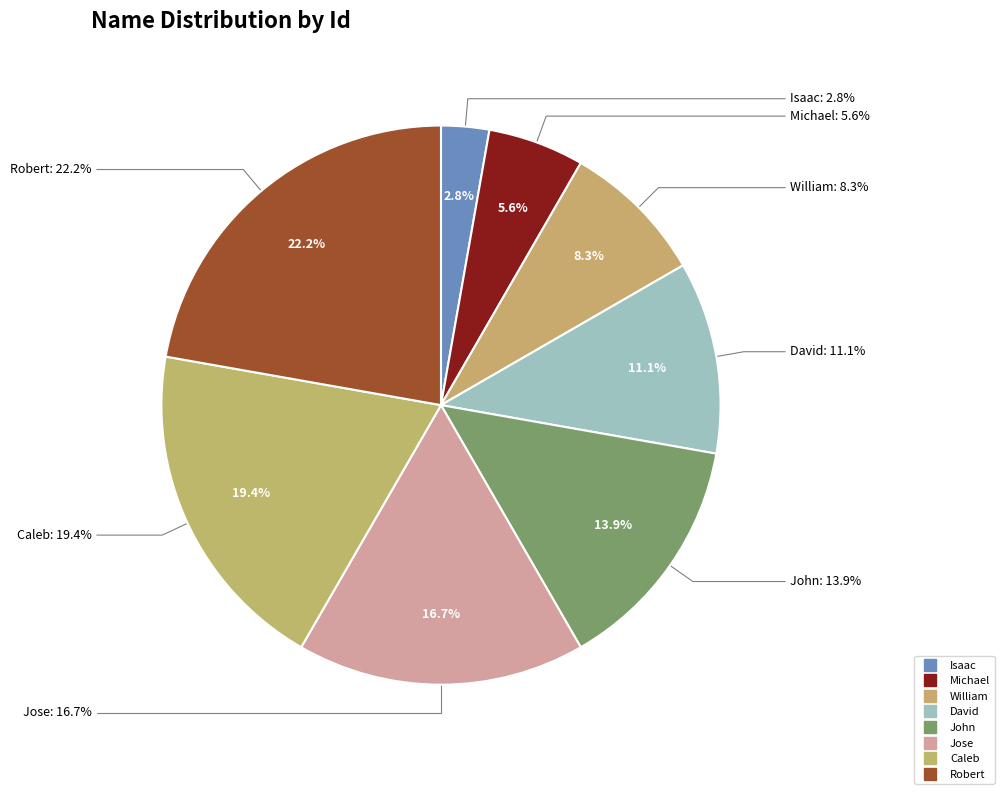

Count the number of slices in the pie.

8